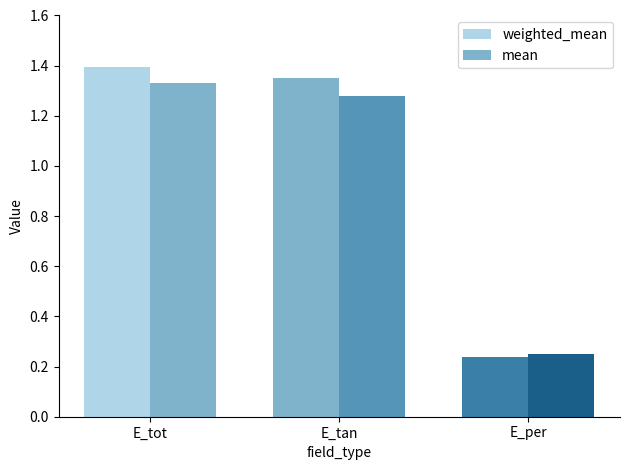

Reading left to right, transcribe all the data shown in this chart.

weighted_mean: E_tot=1.4	E_tan=1.3	E_per=0.2
mean: E_tot=1.3	E_tan=1.3	E_per=0.3